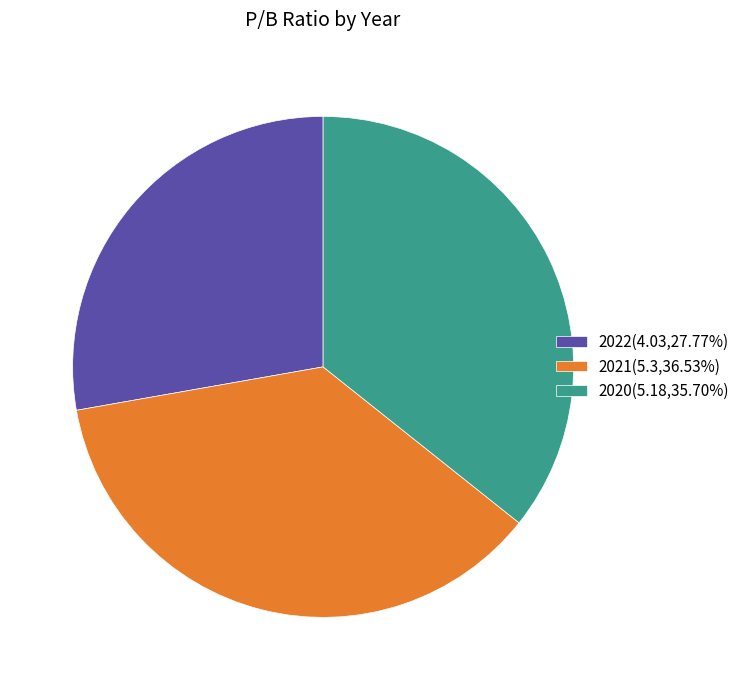

What is the ratio of the value at 2021(5.3,36.53%) to the value at 2020(5.18,35.70%)?

1.0